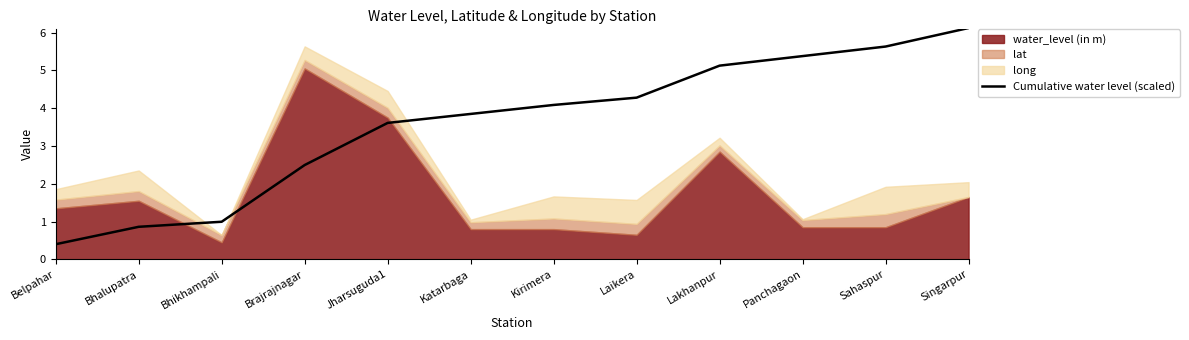

How many lines are shown in the chart?

1